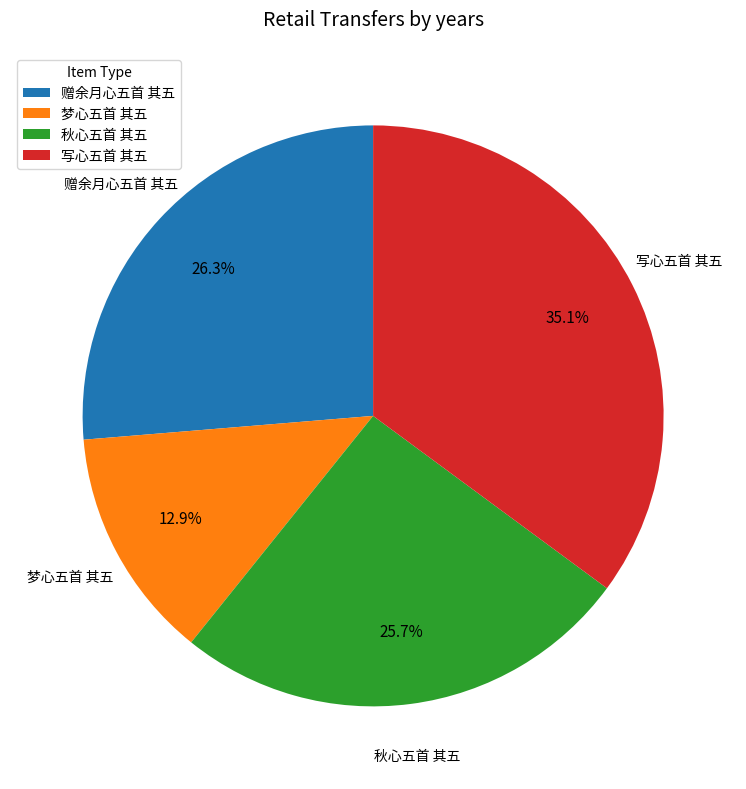

To the nearest percent, what portion does 梦心五首 其五 represent?

13%